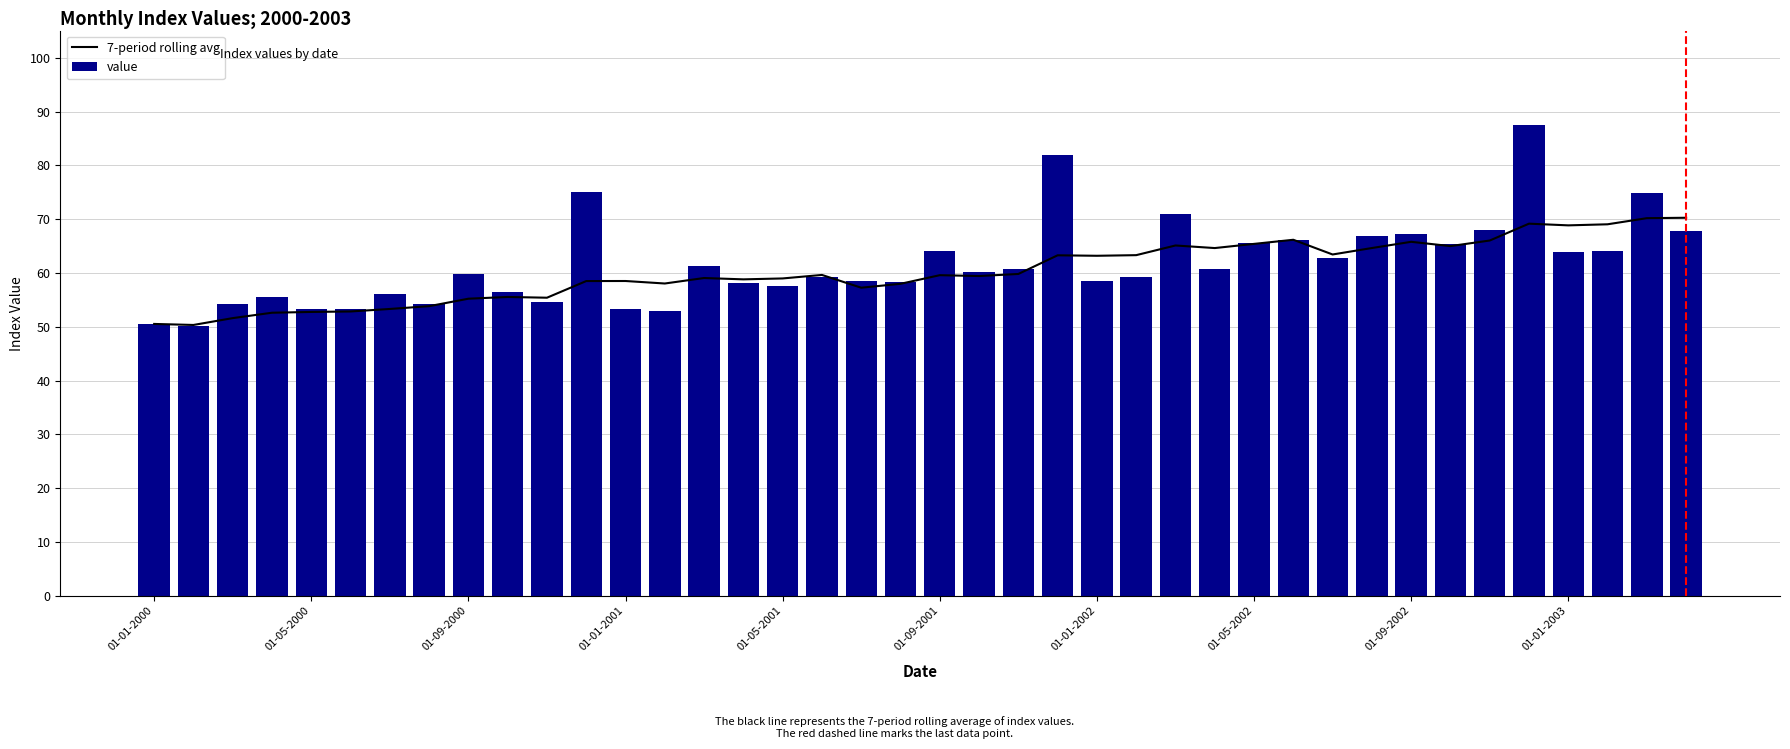

How many data points in 7-period rolling avg are above 59?

22